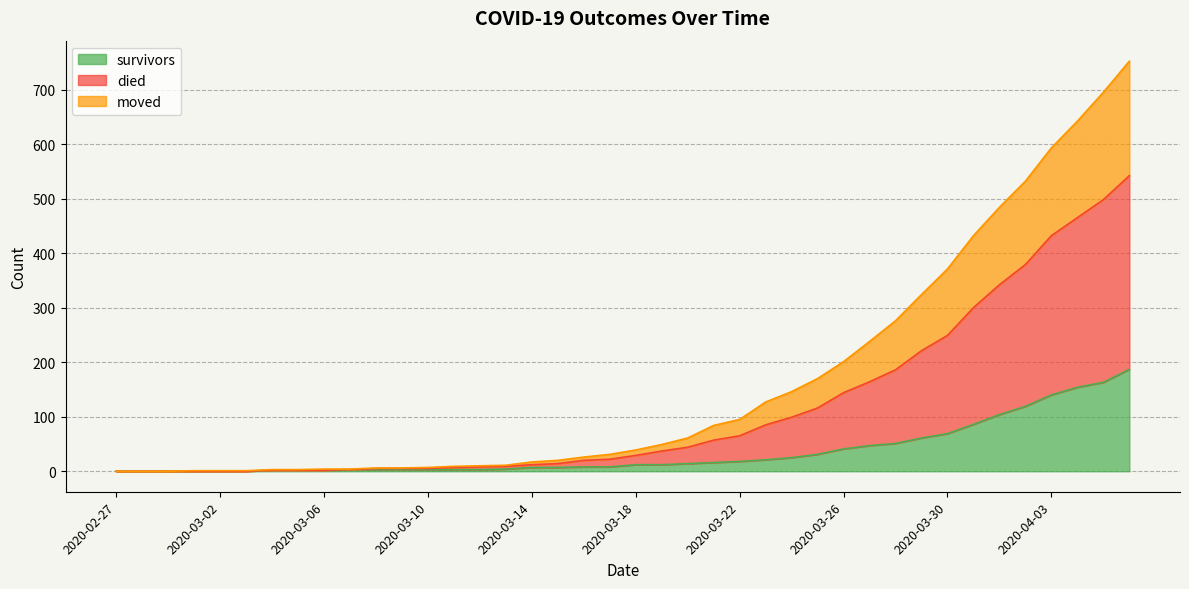

How many data points in survivors are less than 12?

20